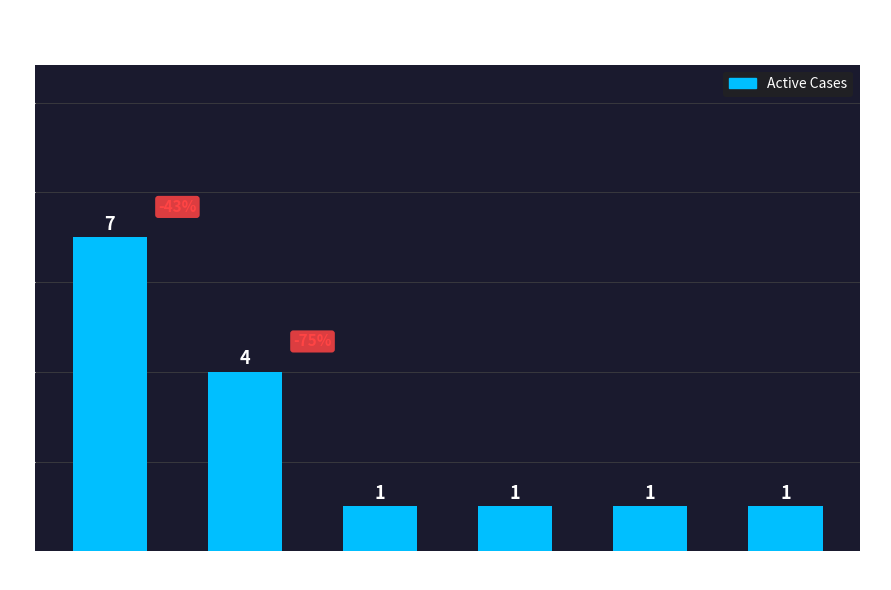

How many data points are above 1?

2